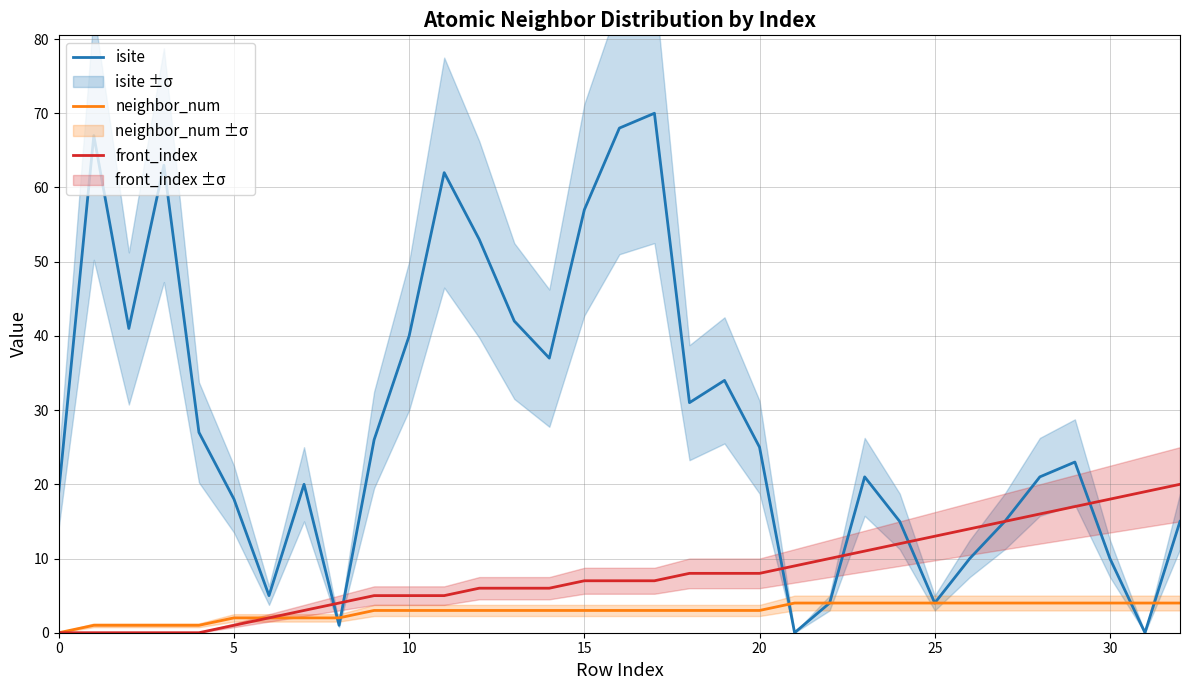

True or false: front_index has a value of 5 at 9.

True